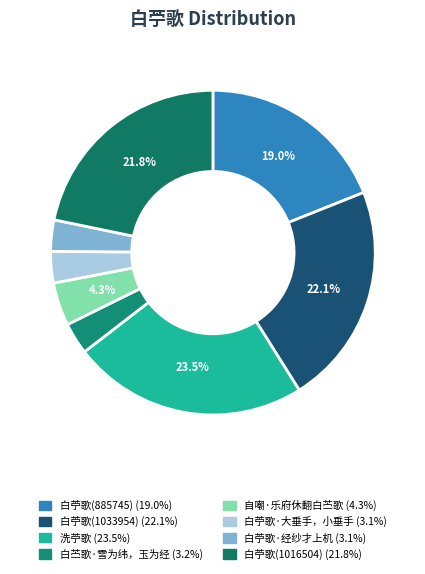

Is there a majority slice in this chart?

No